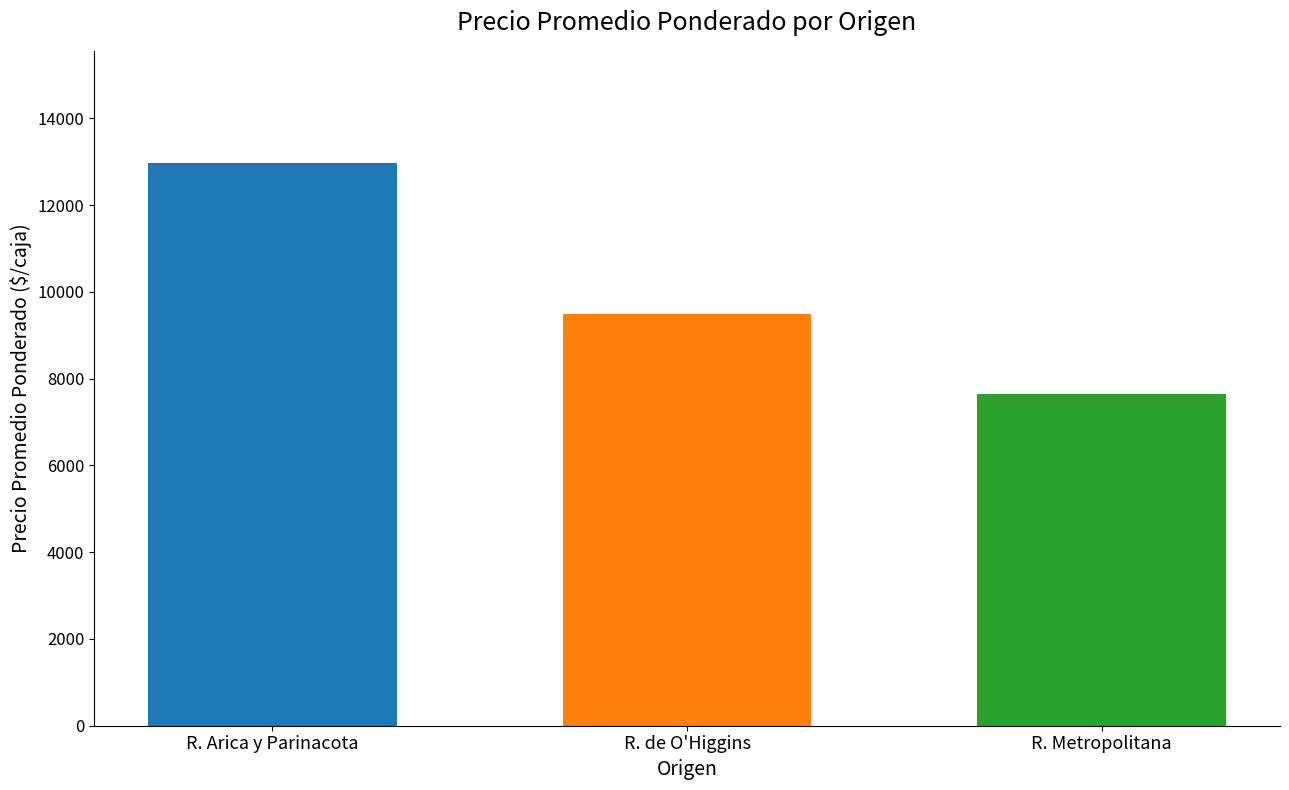

The value at R. Arica y Parinacota is 12962. True or false?

True